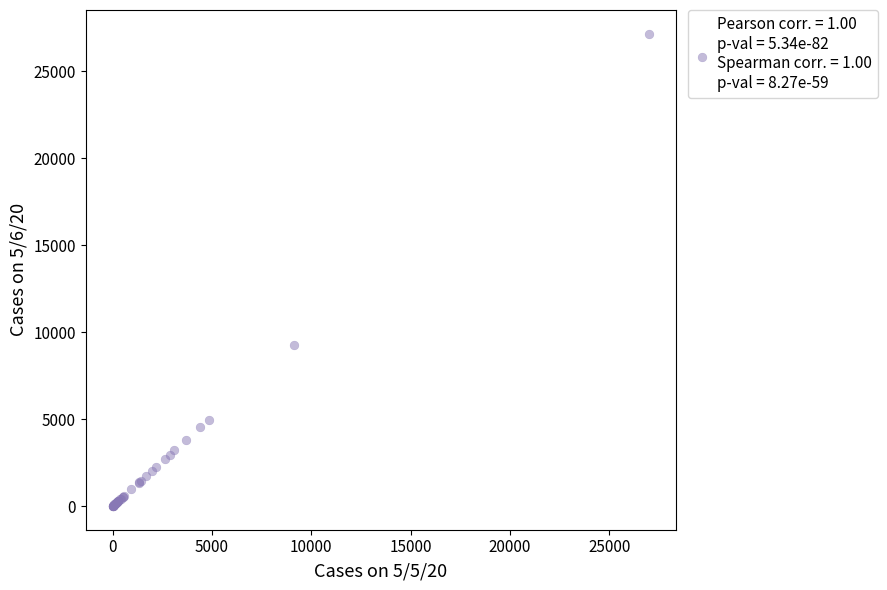

What Y value in the scatter plot is closest to 13587?

9264